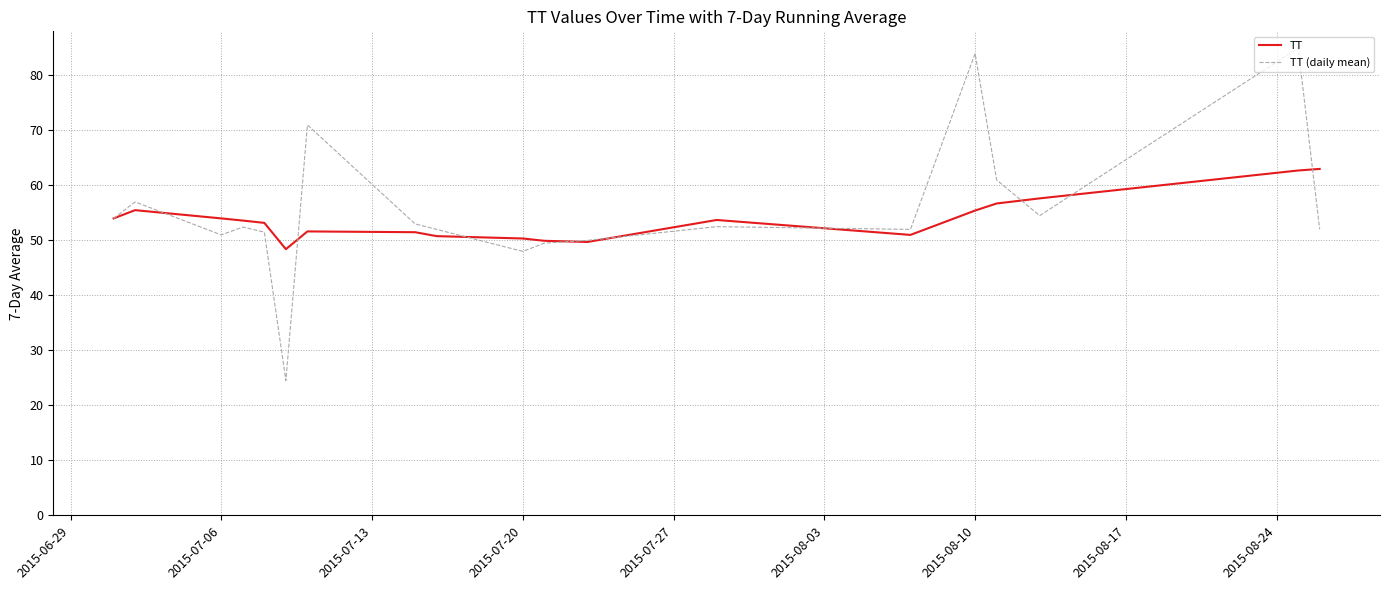

Rank the series by their maximum value, from lowest to highest.

TT, TT (daily mean)